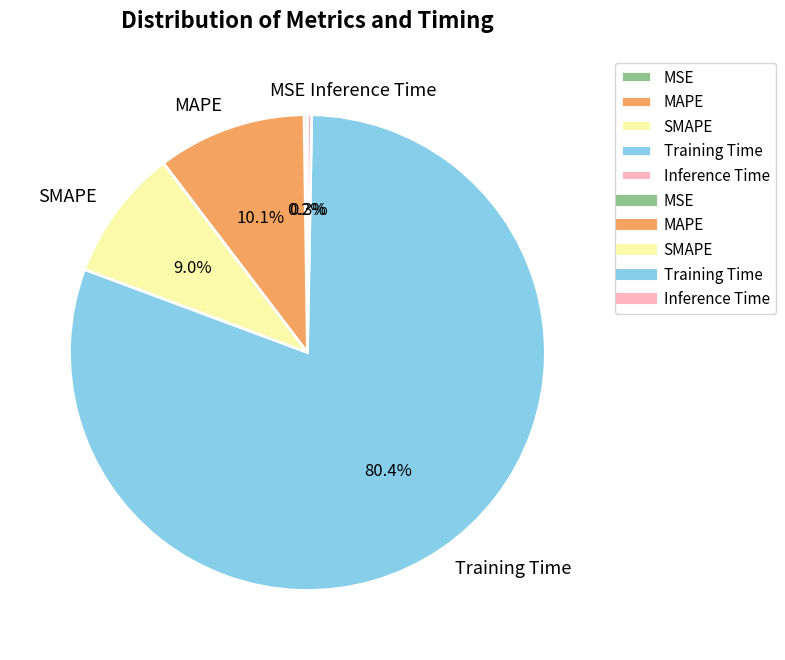

True or false: SMAPE accounts for 17% of the total.

False